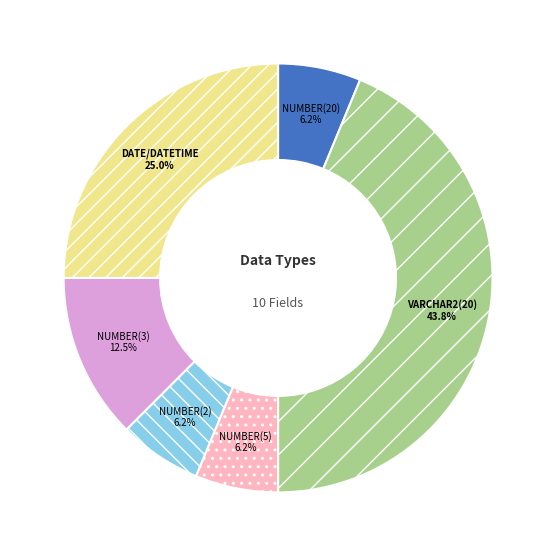

Which slice is the largest?

VARCHAR2(20) 43.8%